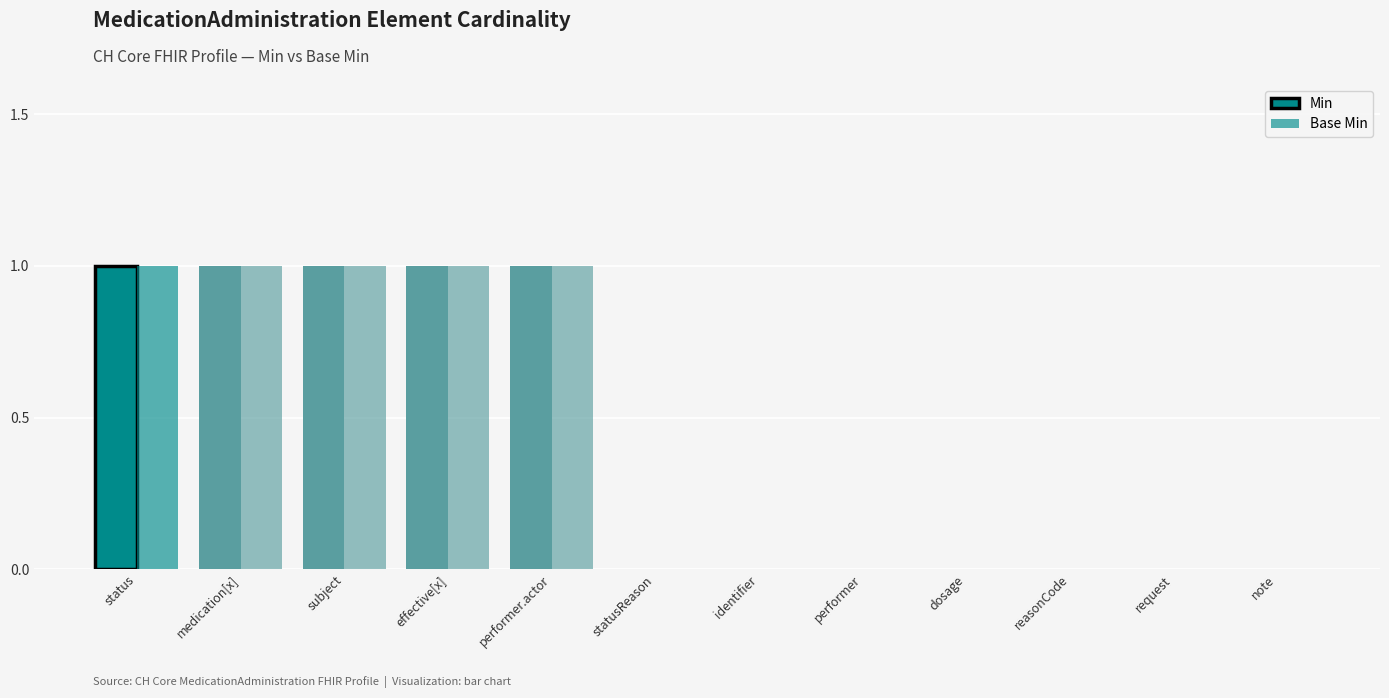

How many series are shown in this chart?

2